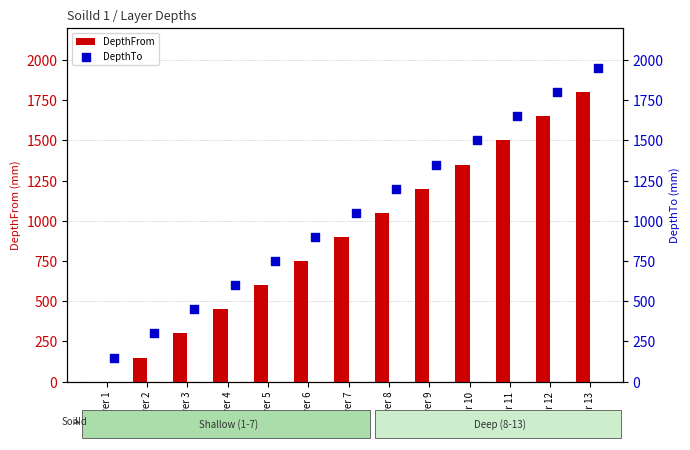

Which series contains the lowest Y value?

DepthFrom